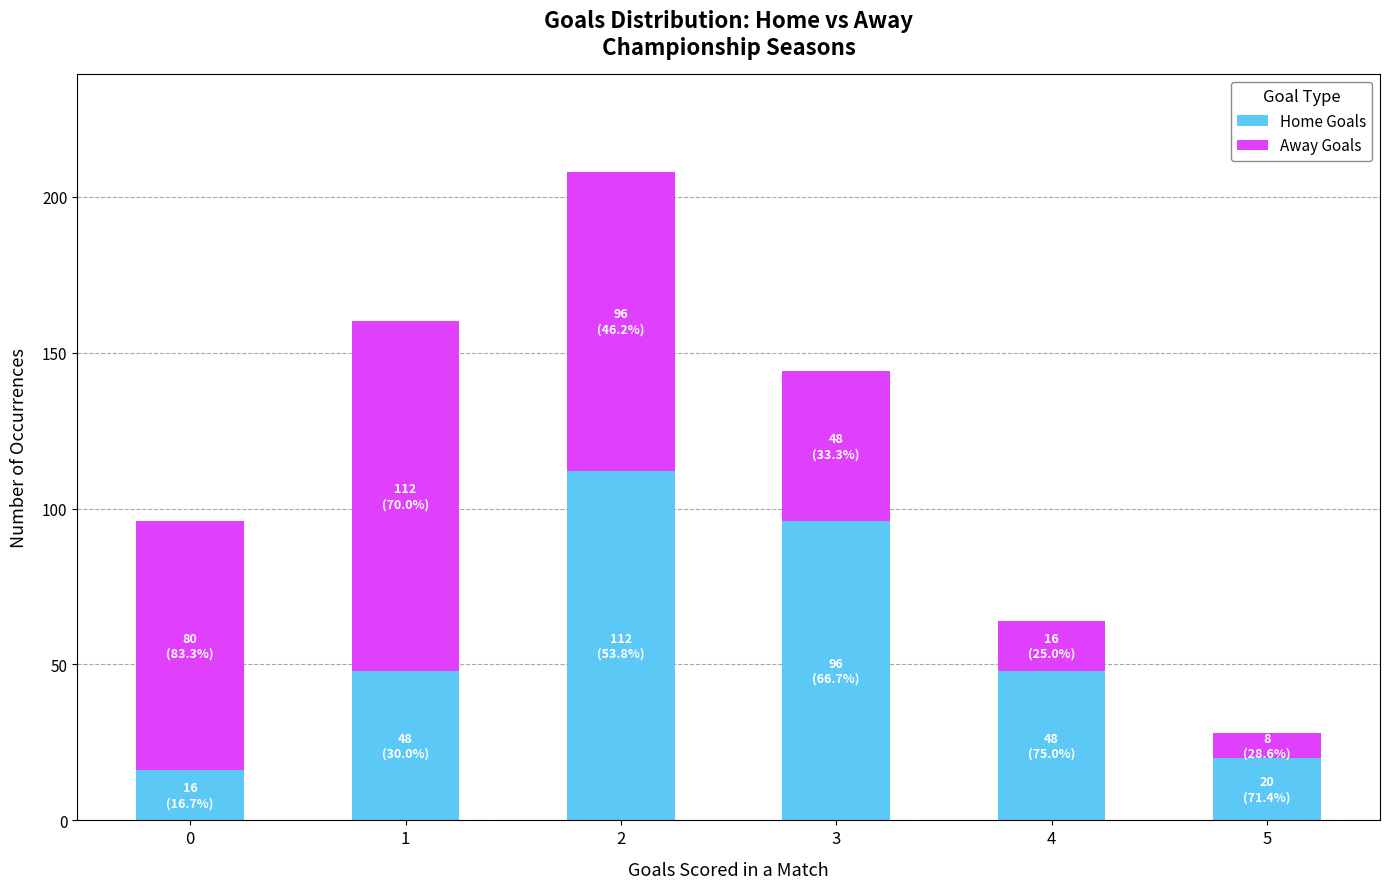

What is the difference between the Home Goals values at 1 and 0?

32